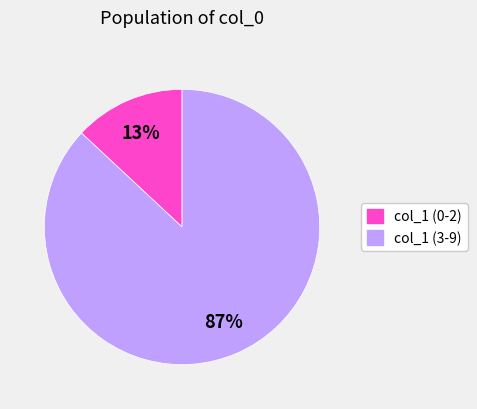

Is there a majority slice in this chart?

Yes